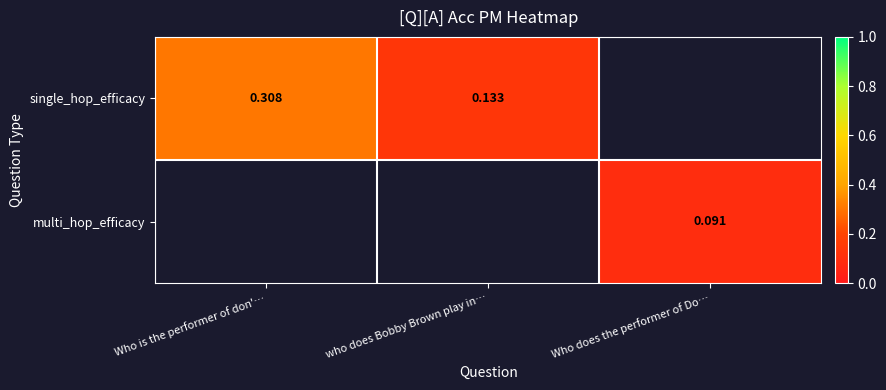

The multi_hop_efficacy series shows 0.1 at Who does the performer of Do…. True or false?

True